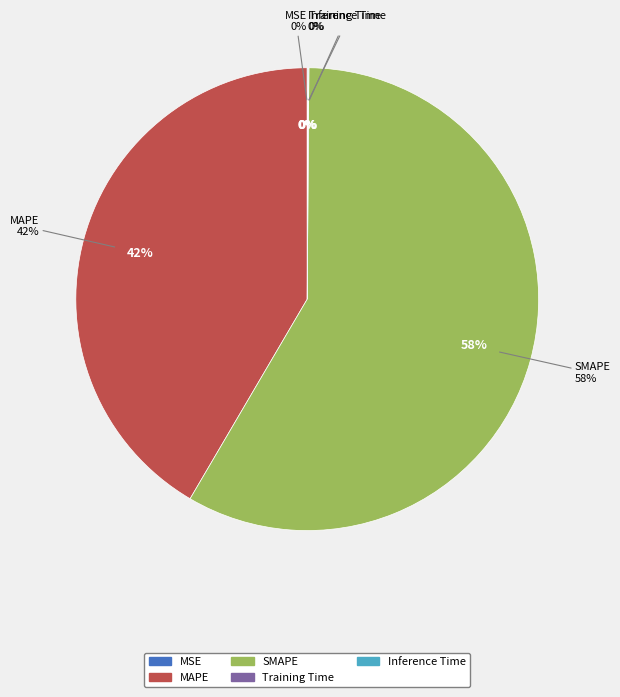

The Inference Time slice represents 0% of the pie. True or false?

True